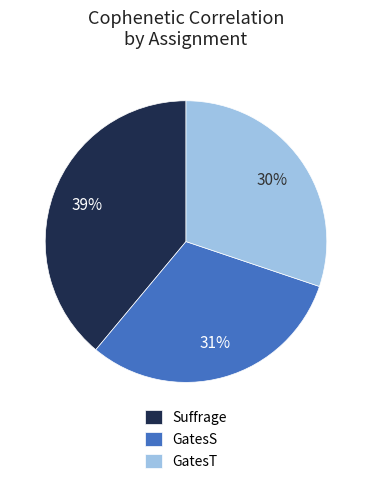

Is there any slice that represents more than half of the pie?

No